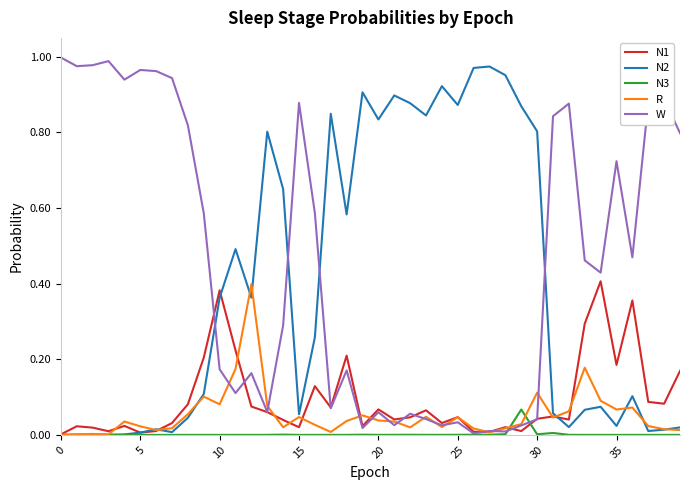

Which series has the largest total across all categories?

W